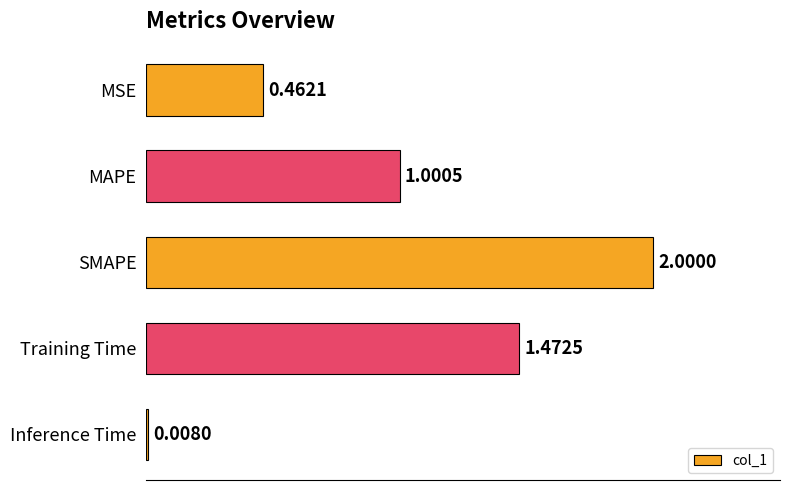

Which label corresponds to the smallest value in the chart?

Inference Time